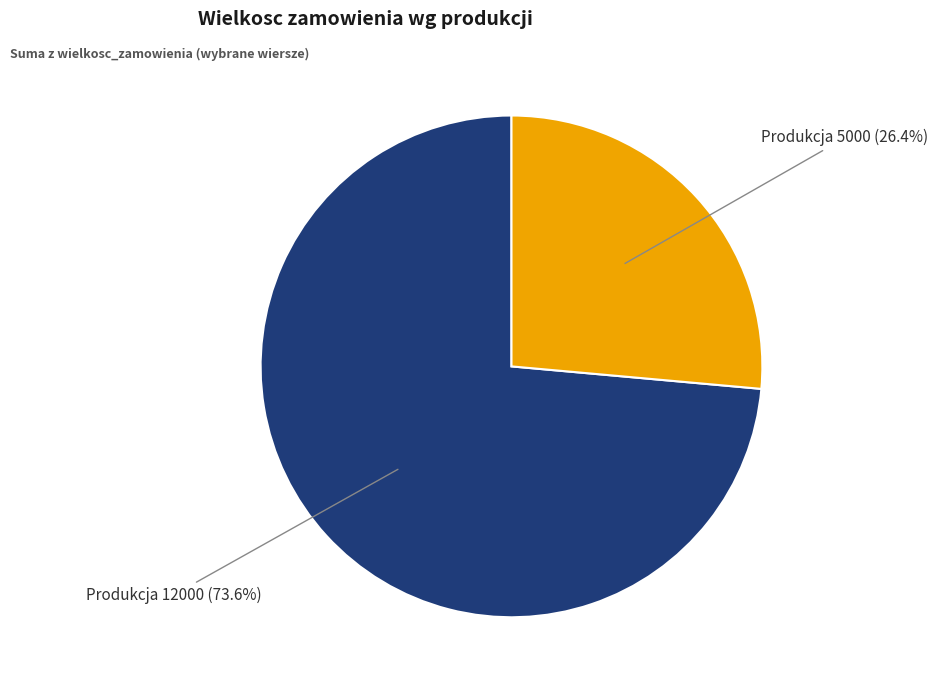

How many slices are in this pie chart?

2